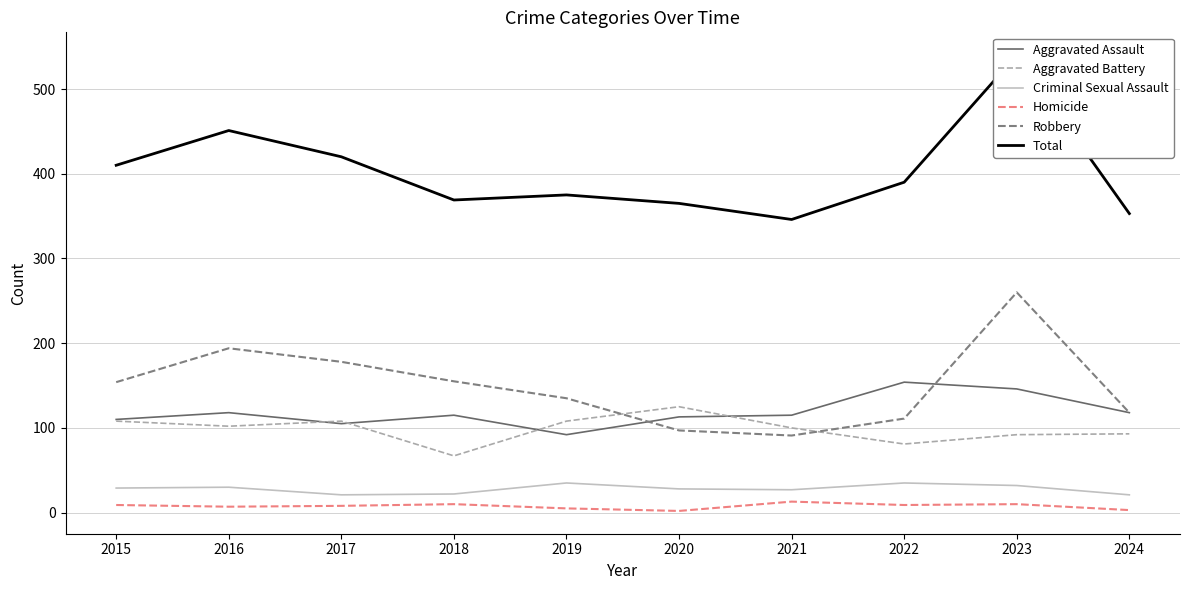

List the labels in order of Robbery value, smallest first.

2021, 2020, 2022, 2024, 2019, 2015, 2018, 2017, 2016, 2023